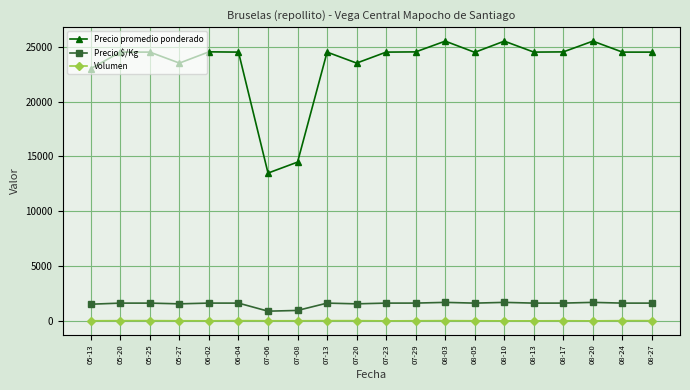

What is the difference between the second highest and second lowest values in the Precio promedio ponderado series?

11020